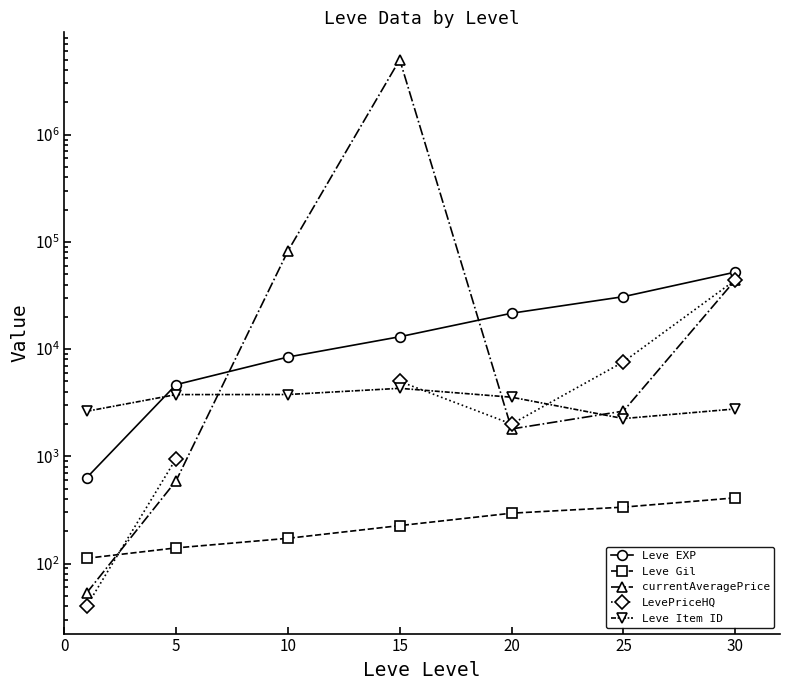

Which has a higher value, 25 or −5?

25